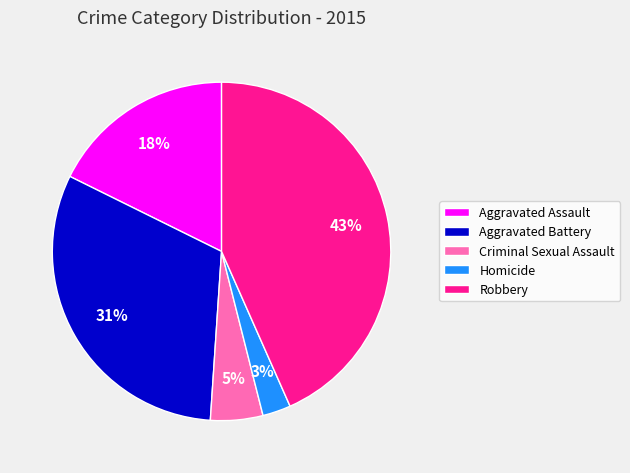

Is the sum of Criminal Sexual Assault and Robbery greater than half?

No